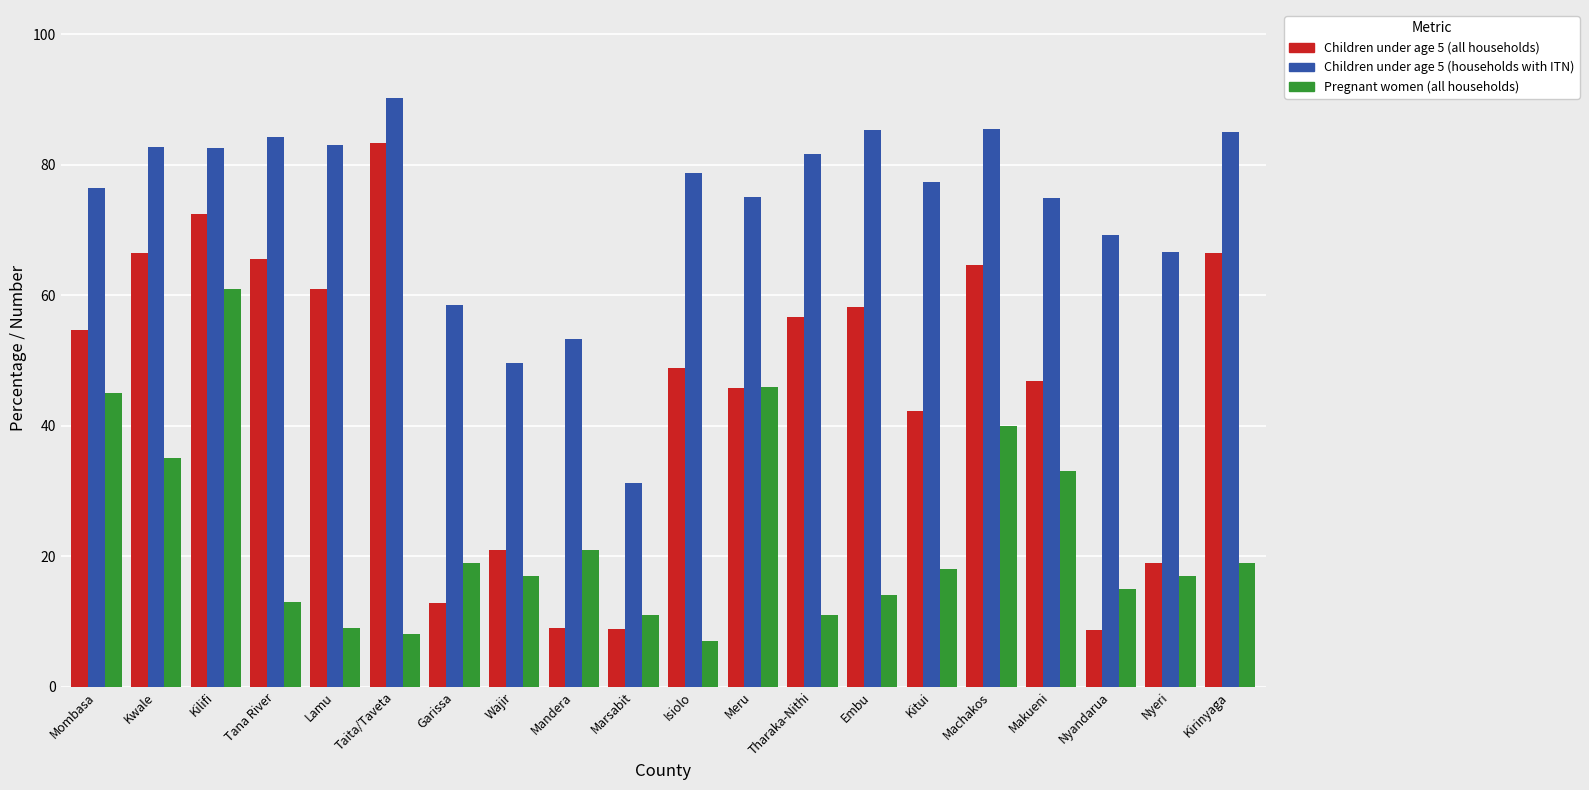

How many bars are there in each group?

3